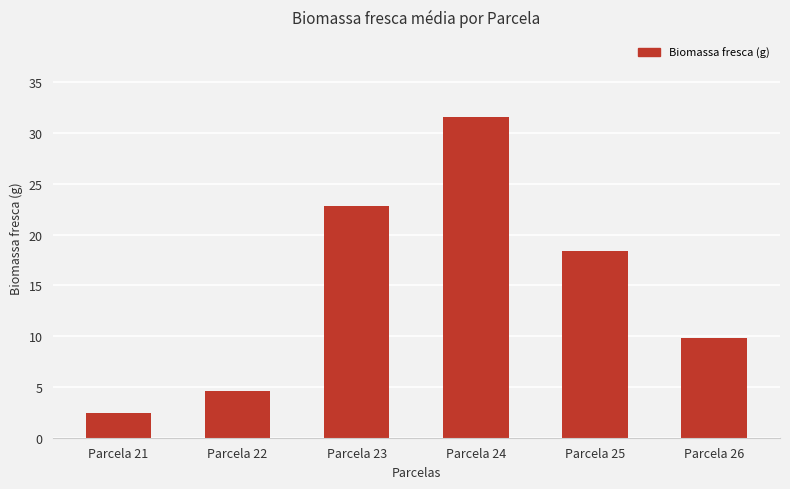

Reading right to left, list all the values displayed in this chart.

9.8	18.3	31.6	22.9	4.6	2.4